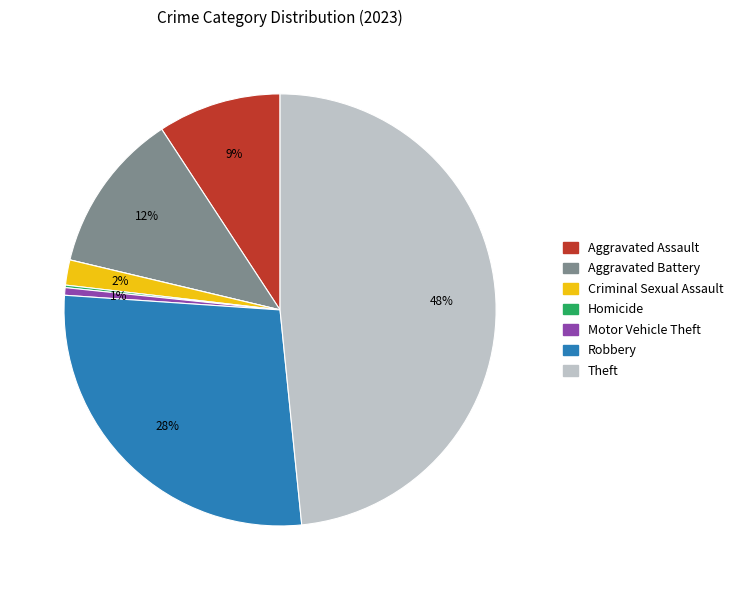

Is there a majority slice in this chart?

No